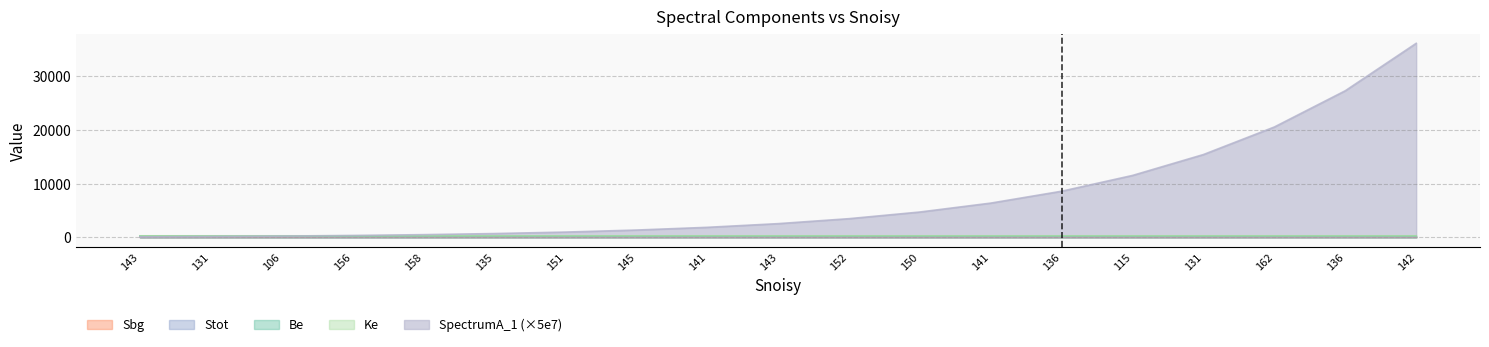

Reading right to left, extract all data points from this chart.

Be: 142=297.1	136=297.1	162=297.2	131=297.2	115=297.3	136=297.4	141=297.4	150=297.4	152=297.5	143=297.6	141=297.6	145=297.6	151=297.7	135=297.8	158=297.8	156=297.9	106=297.9	131=297.9	143=298.0
Ke: 142=306.8	136=306.8	162=306.7	131=306.7	115=306.6	136=306.6	141=306.5	150=306.5	152=306.4	143=306.4	141=306.3	145=306.3	151=306.2	135=306.2	158=306.1	156=306.1	106=306.0	131=306.0	143=305.9
Sbg: 142=137.1	136=137.3	162=137.6	131=137.9	115=138.1	136=138.4	141=138.7	150=138.9	152=139.2	143=139.4	141=139.6	145=139.9	151=140.1	135=140.3	158=140.5	156=140.8	106=141.0	131=141.2	143=141.4
SpectrumA_1: 142=36022.6	136=27221.9	162=20501.5	131=15387.9	115=11510.6	136=8581.1	141=6375.5	150=4720.7	152=3483.6	143=2562.0	141=1877.7	145=1371.5	151=997.9	135=722.8	158=519.8	156=369.3	106=256.7	131=172.2	143=109.5
Stot: 142=137.1	136=137.3	162=137.6	131=137.9	115=138.1	136=138.4	141=138.7	150=138.9	152=139.2	143=139.4	141=139.6	145=139.9	151=140.1	135=140.3	158=140.5	156=140.8	106=141.0	131=141.2	143=141.4